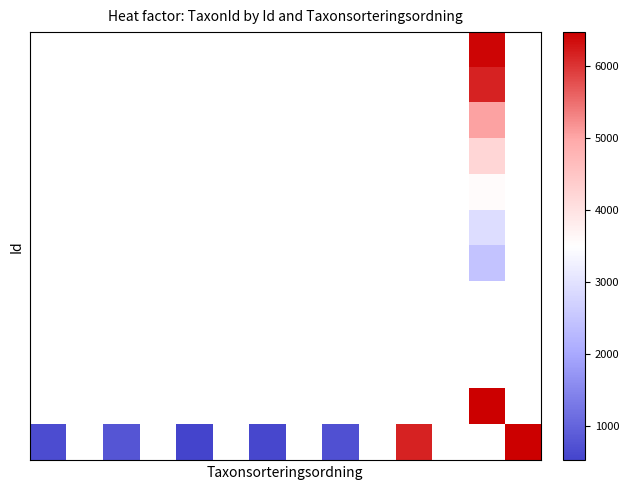

Between 6 and 9, which is larger?

9